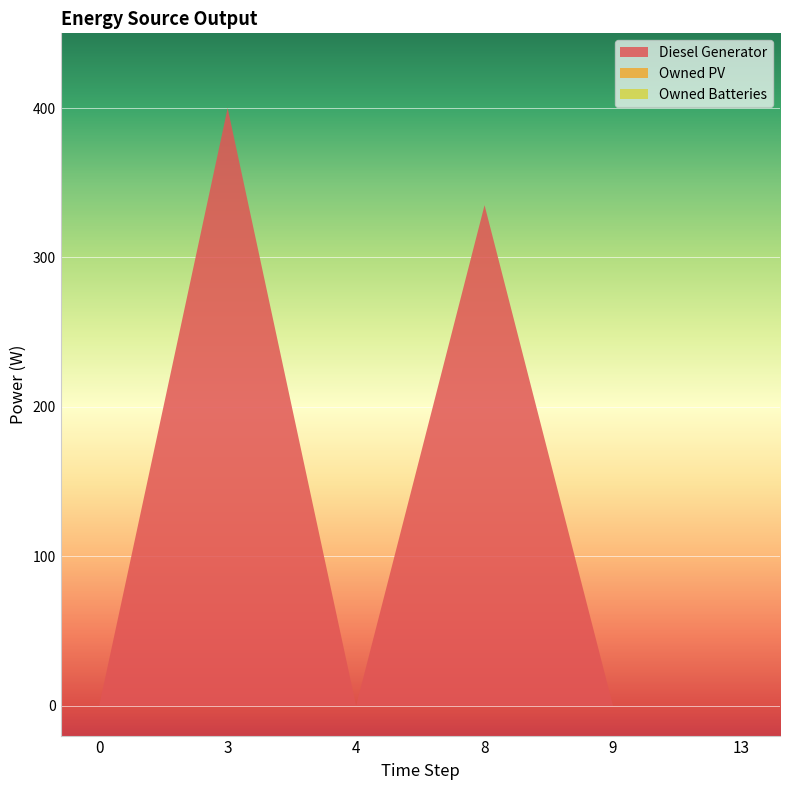

Reading left to right, extract all data points from this chart.

Diesel Generator: 0	400	0	335	0	0
Owned PV: 0	0	0	0	0	0
Owned Batteries: 0	0	0	0	0	0